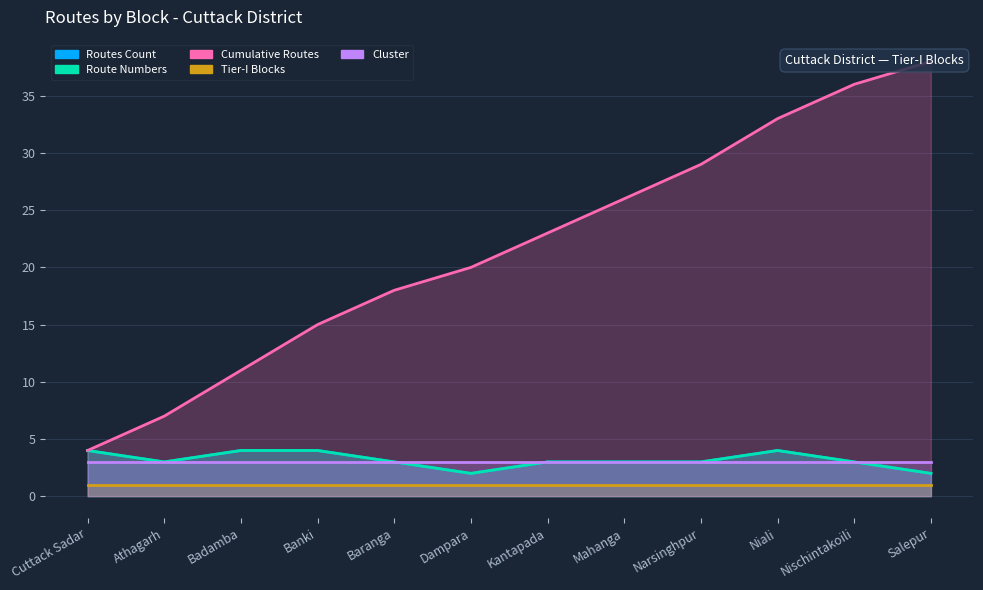

At which label does Route Numbers reach its minimum?

Dampara